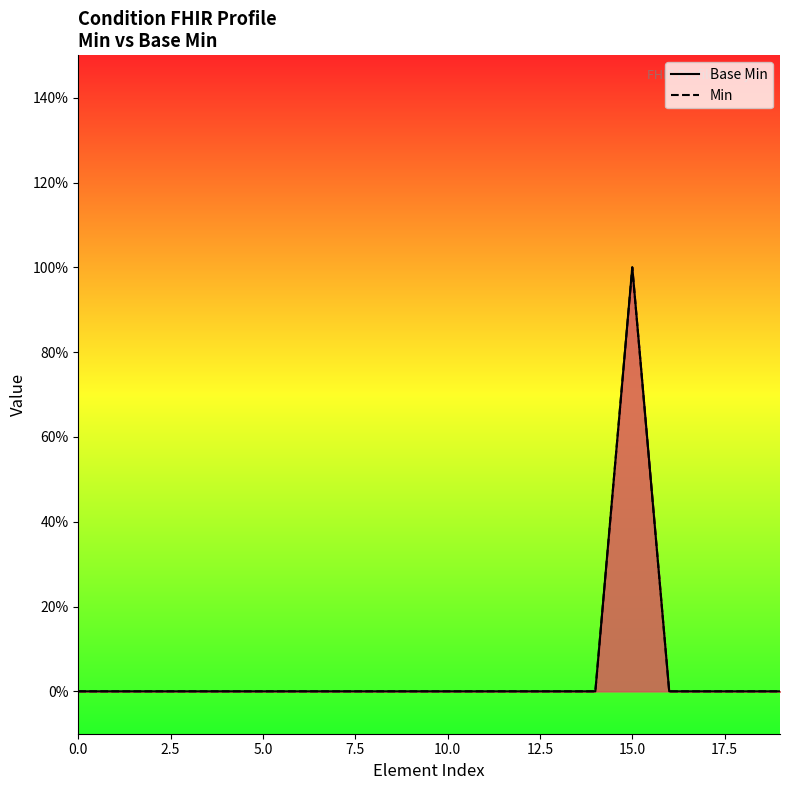

True or false: Base Min and Min cross at least once.

False